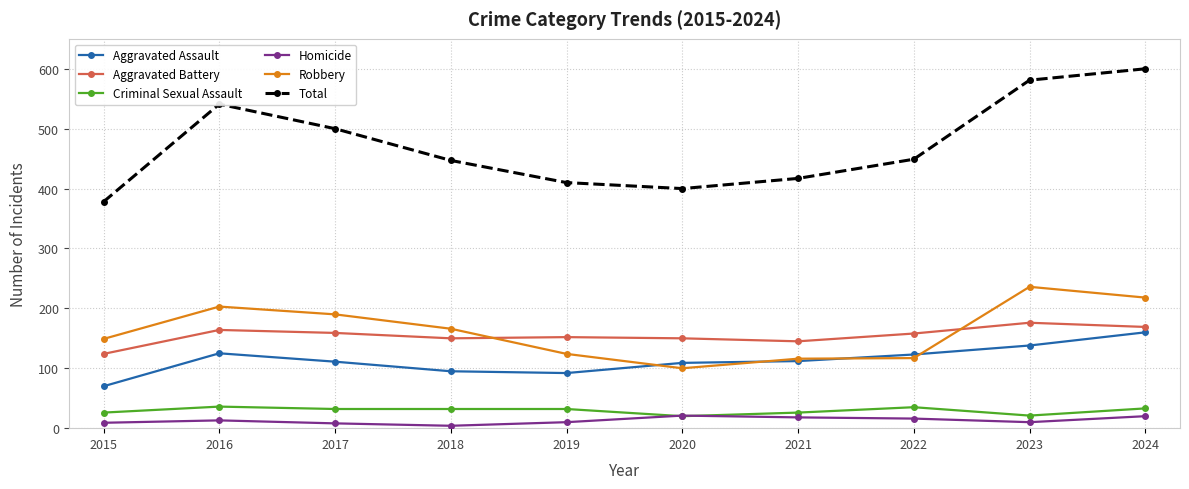

List the series in order of their peak value, lowest first.

Homicide, Criminal Sexual Assault, Aggravated Assault, Aggravated Battery, Robbery, Total